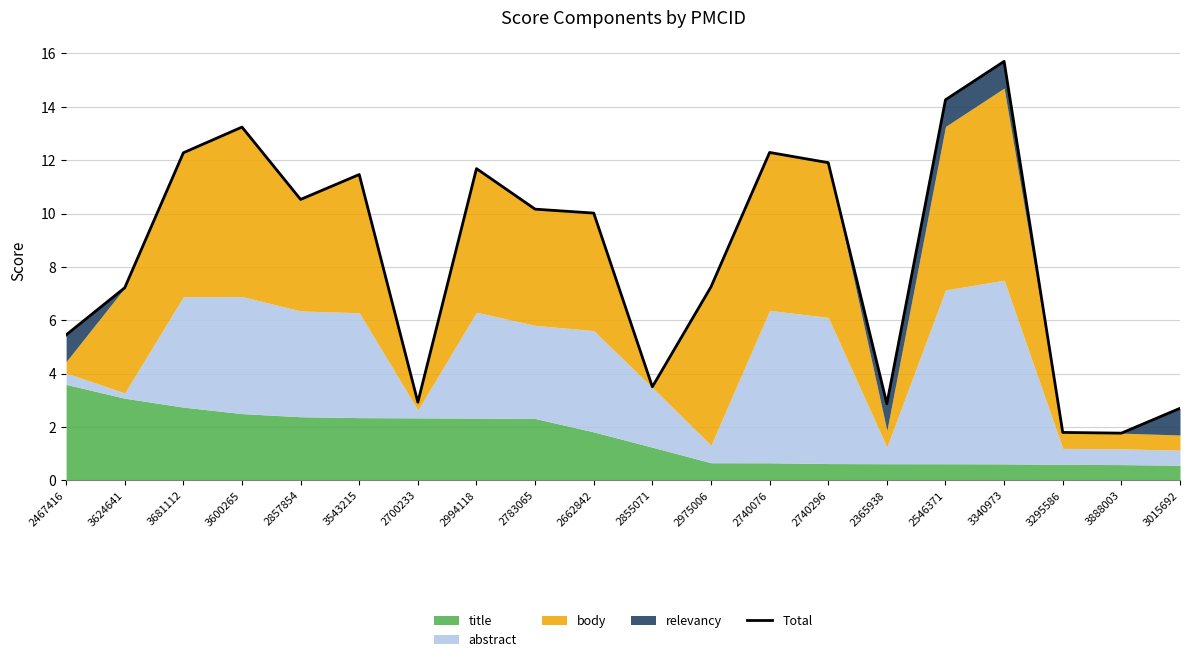

What is the smallest value displayed?

1.8